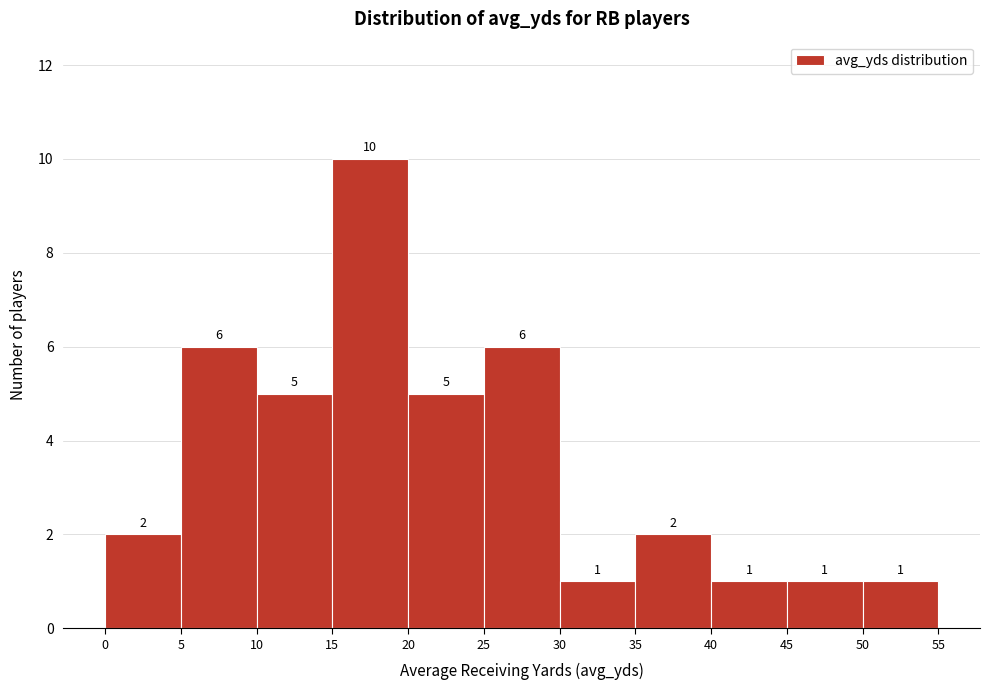

How tall is the bar that spans 30 to 35 on the x-axis?

1